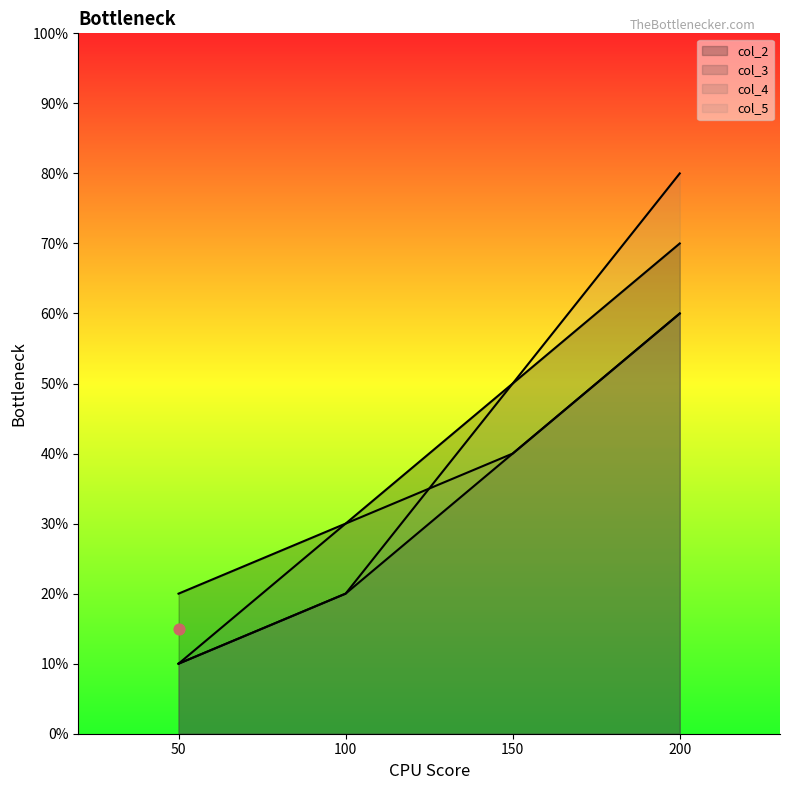

At how many categories does at least one series exceed 1?

4